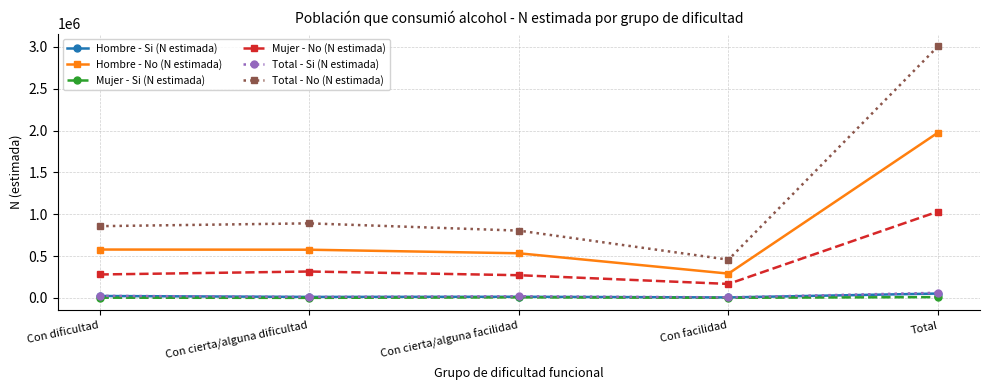

What are all the series names shown in the legend?

Hombre - Si (N estimada), Hombre - No (N estimada), Mujer - Si (N estimada), Mujer - No (N estimada), Total - Si (N estimada), Total - No (N estimada)